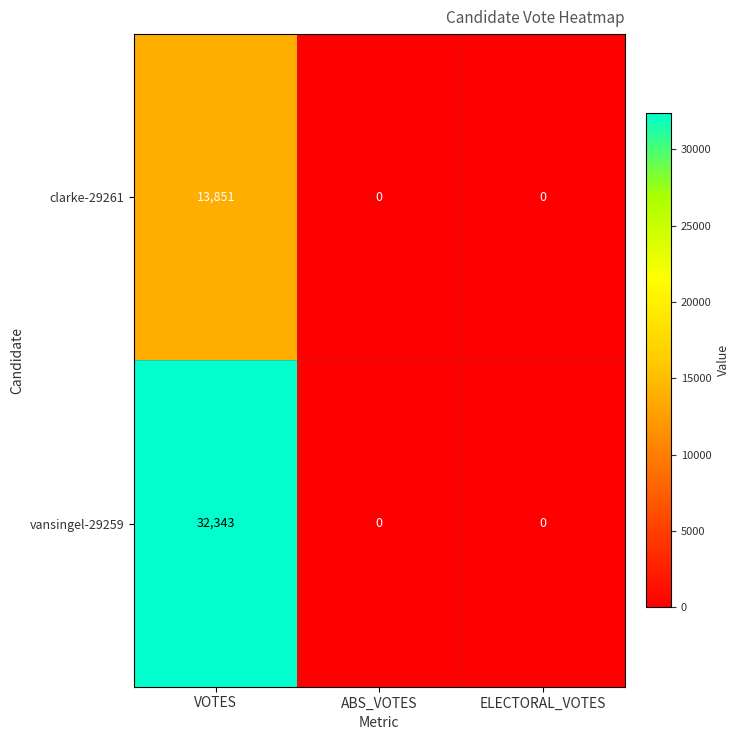

Read the clarke-29261 value at VOTES, to the nearest 10.

13850